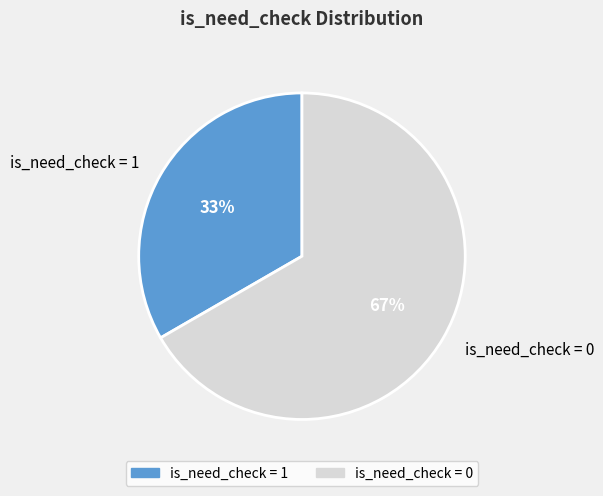

How many slices are in this pie chart?

2